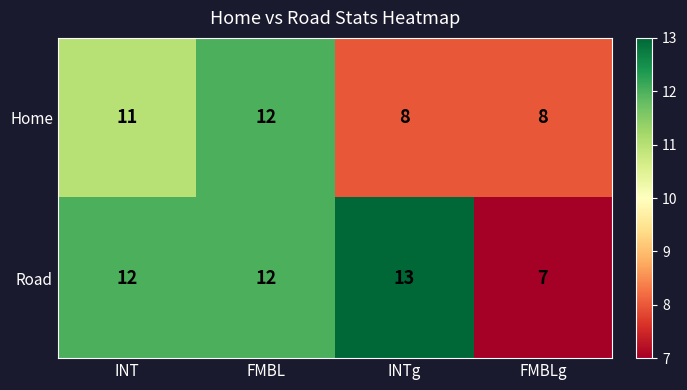

True or false: Home has a value of 8 at INTg.

True